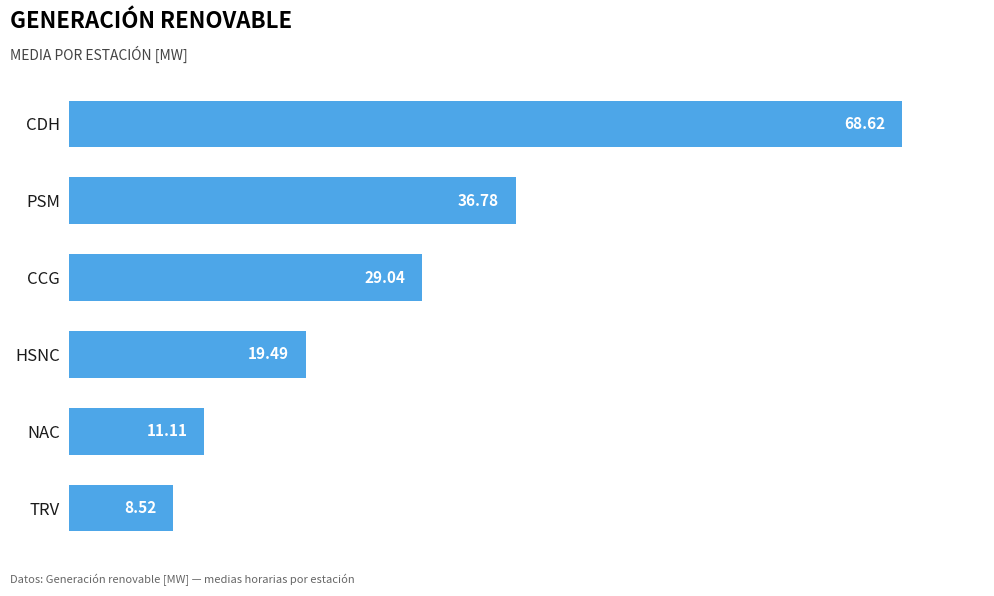

List the labels in order of value, smallest first.

TRV, NAC, HSNC, CCG, PSM, CDH